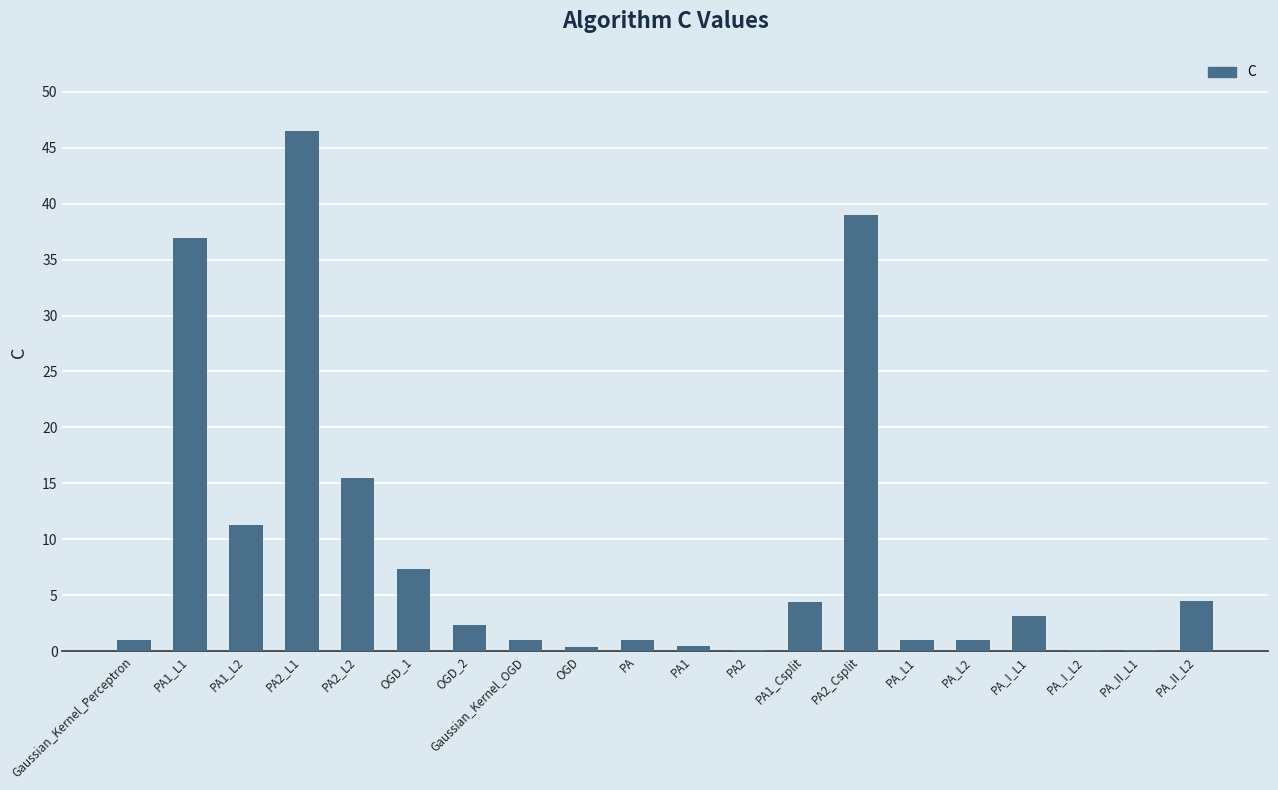

True or false: the data shows 2.3 at OGD_2.

True